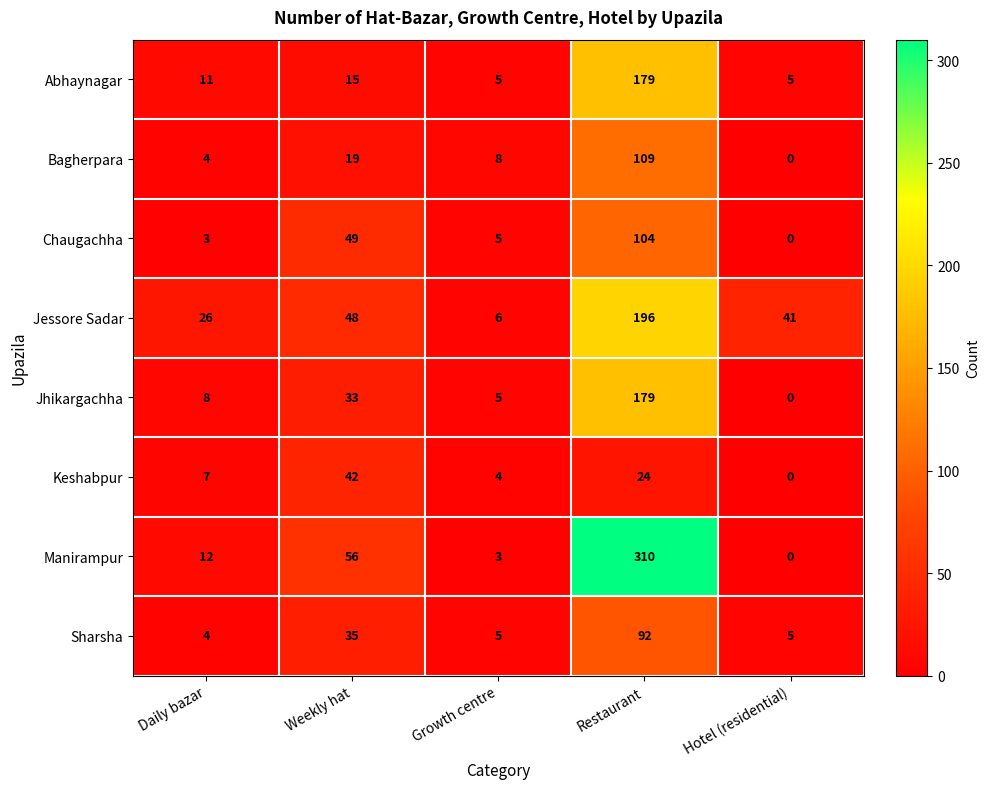

What is the maximum value for Bagherpara?

109